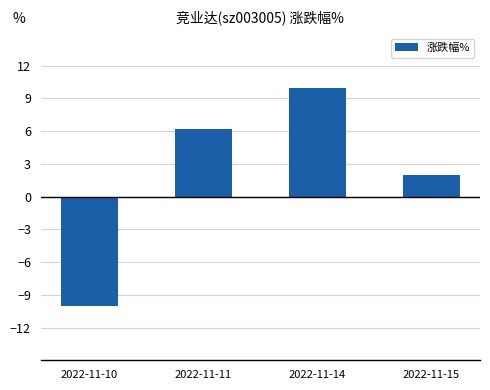

What is the difference between the second highest and second lowest values?

4.2